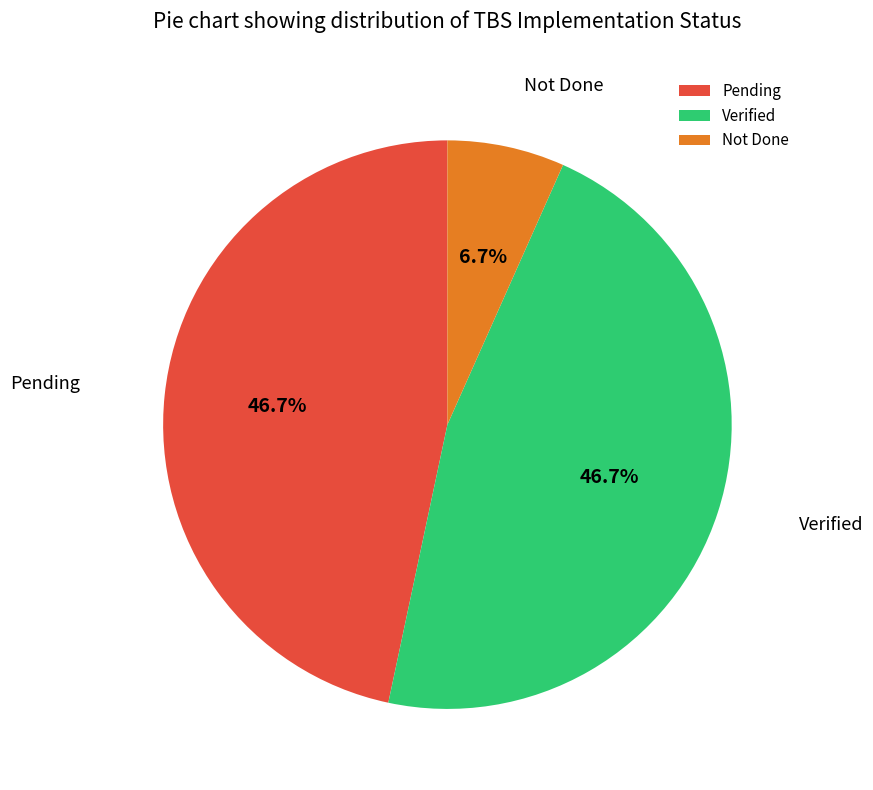

Which category has the smallest portion of the pie?

Not Done